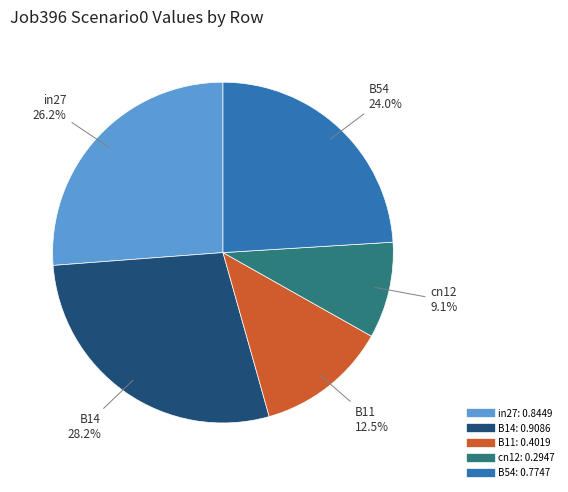

The B14 slice represents 28% of the pie. True or false?

True